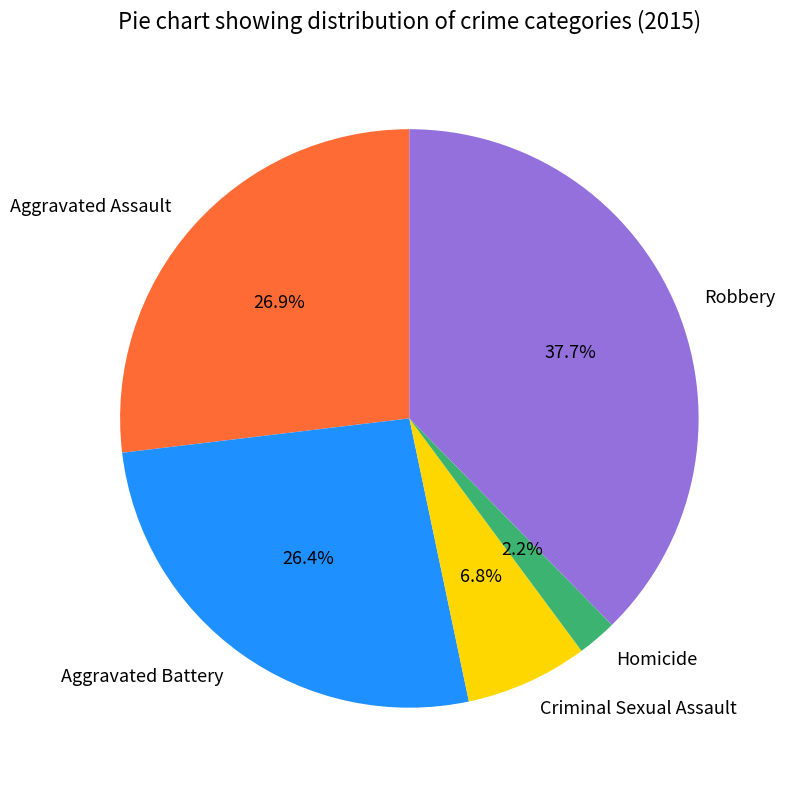

What percentage do Criminal Sexual Assault and Homicide together represent?

9.0%